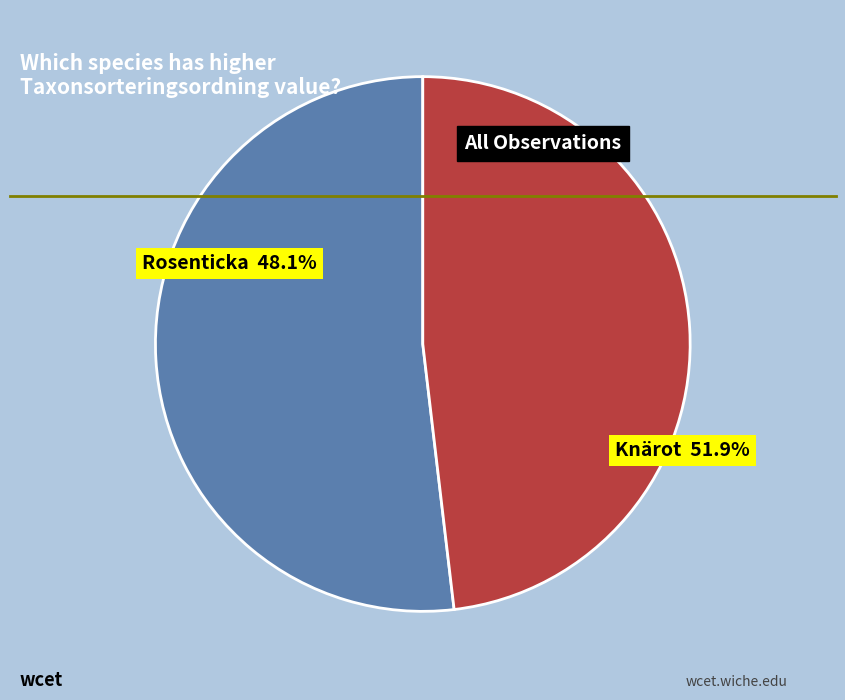

How many slices are in this pie chart?

2